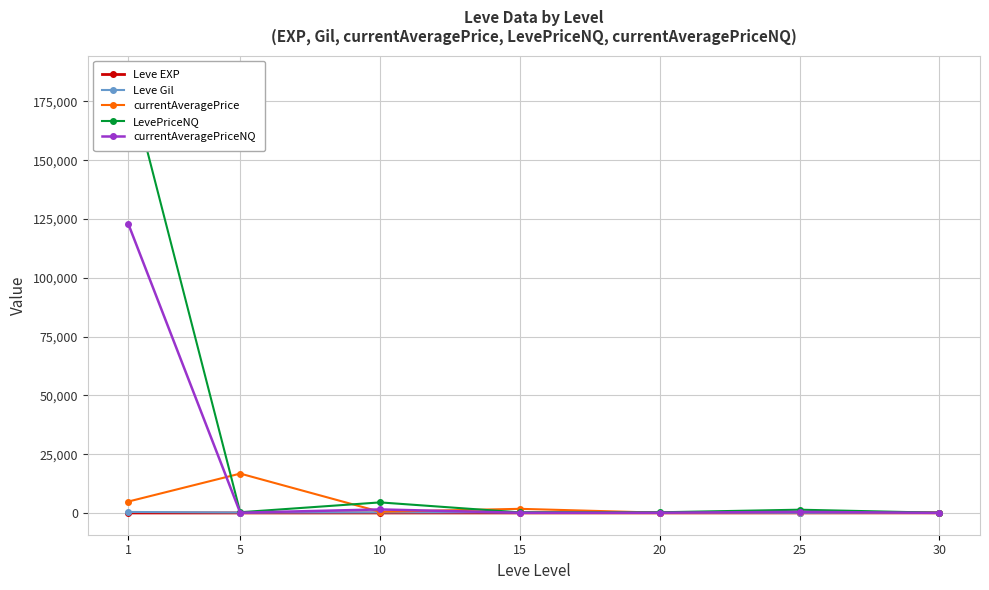

What is the average value of the Leve Gil series?

191